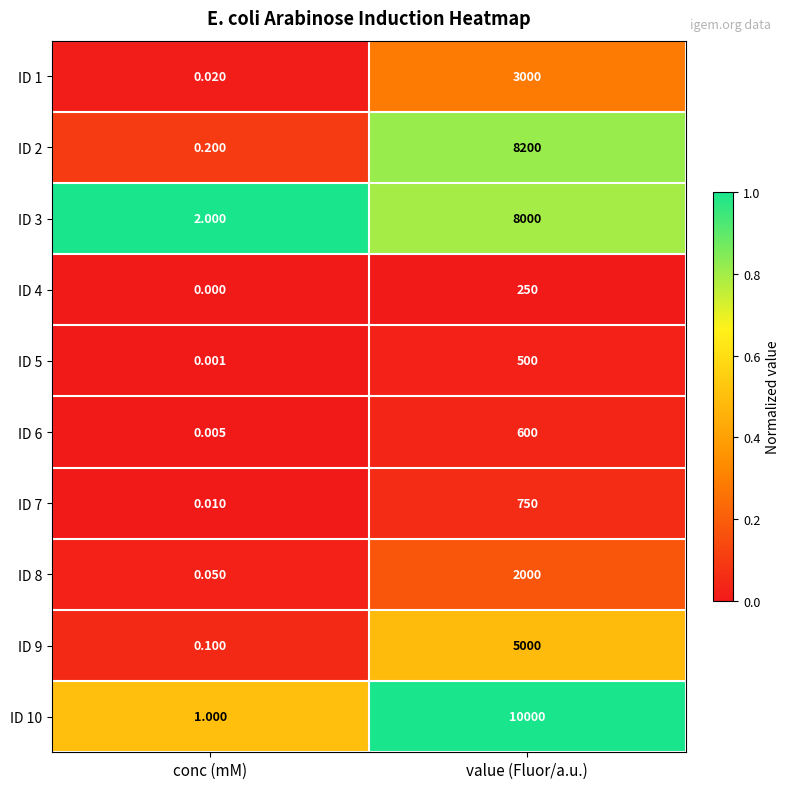

Rank the categories by ID 8 value from highest to lowest.

value (Fluor/a.u.), conc (mM)